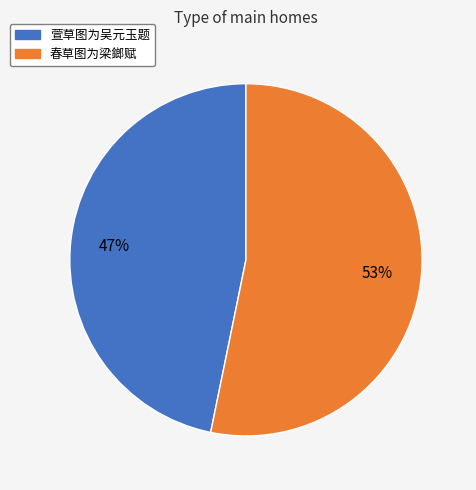

Combined, do 萱草图为吴元玉题 and 春草图为梁鎯赋 account for over 50%?

Yes